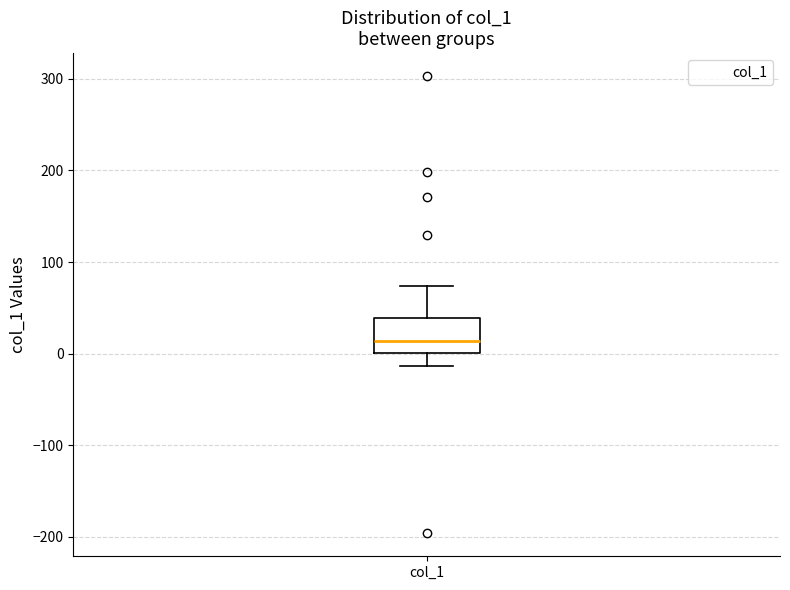

Transcribe this box plot: give where the median line is, the range the box spans, and where the two whiskers end, as read against the y-axis. The values are not printed on the chart, so give them approximately, as read against the axis.

median 10, box 0 to 40, whiskers -10 to 70